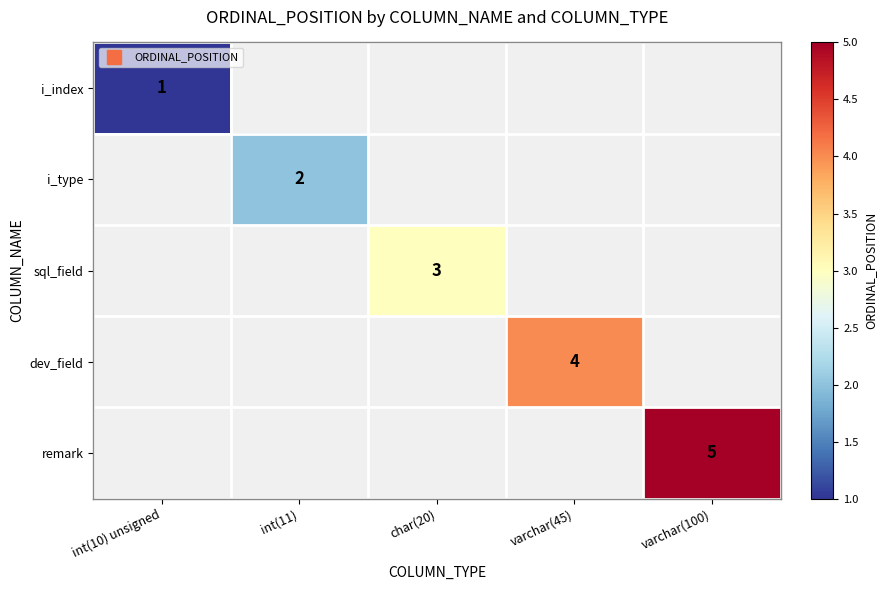

How many categories are shown in the chart?

5